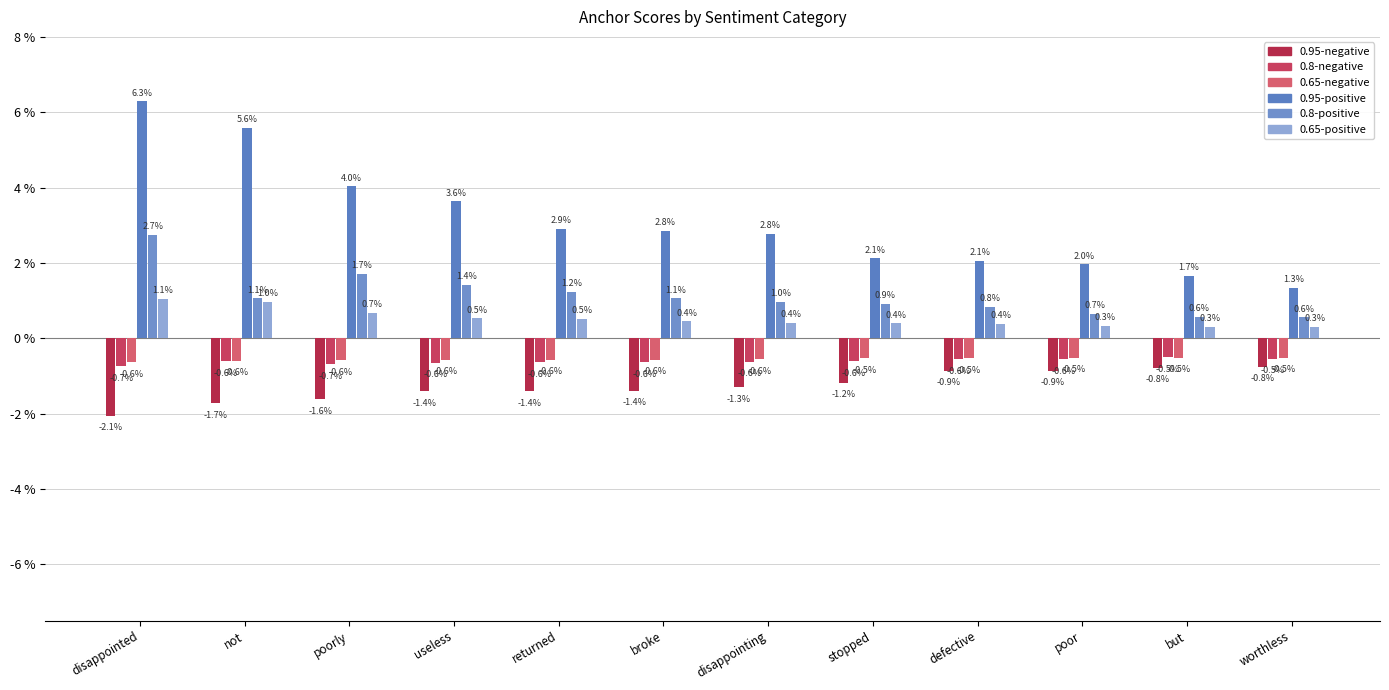

Rank the categories by 0.95-negative value from lowest to highest.

disappointed, not, poorly, useless, returned, broke, disappointing, stopped, defective, poor, but, worthless